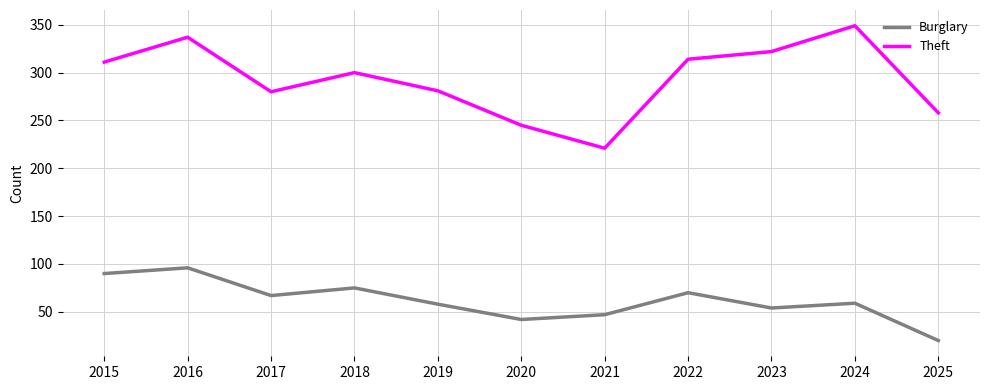

True or false: Theft has a value of 128 at 2015.

False